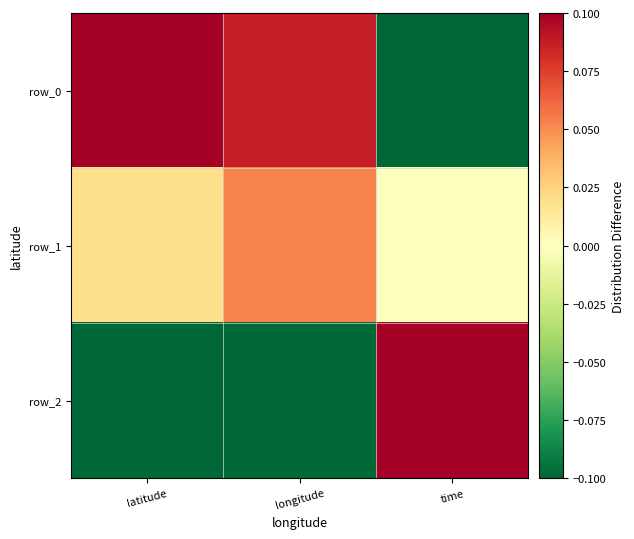

What is the difference between the highest and lowest values at latitude?

0.2